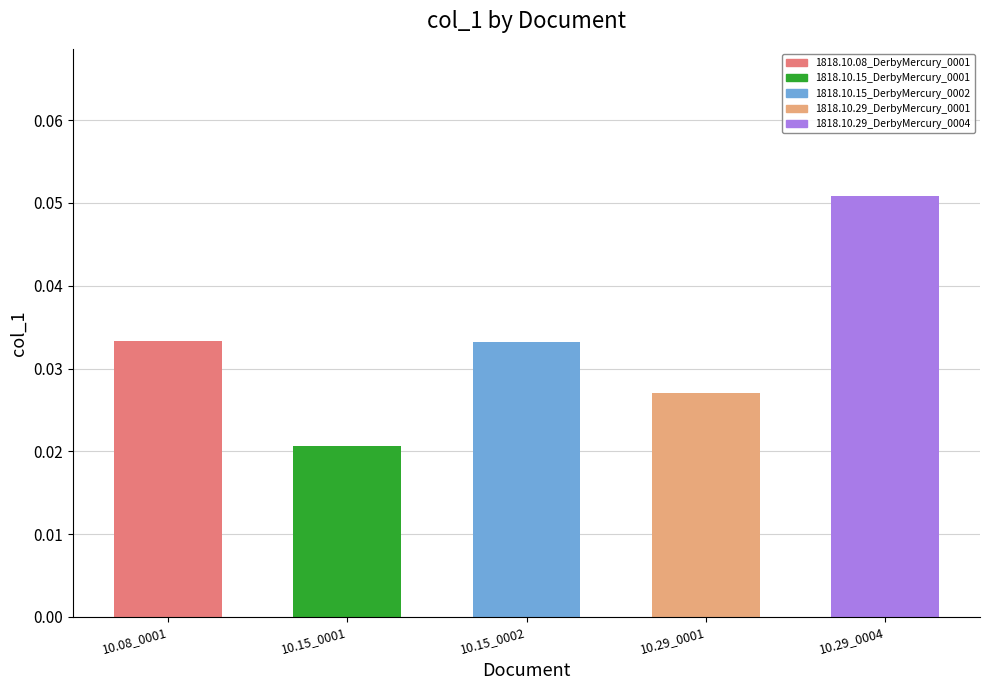

Which category has the lowest value across all series?

10.15_0001